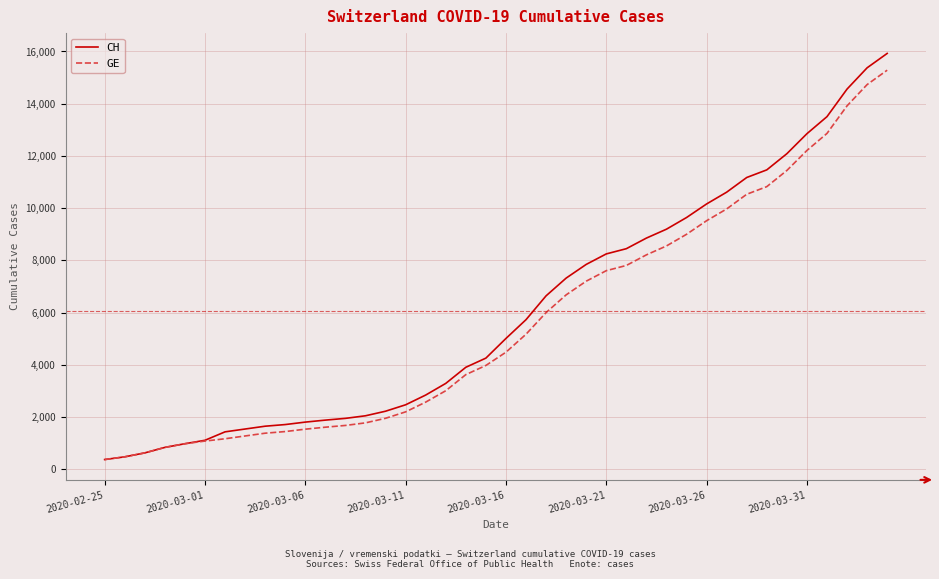

What is the difference between the second highest and second lowest values in the GE series?

14254